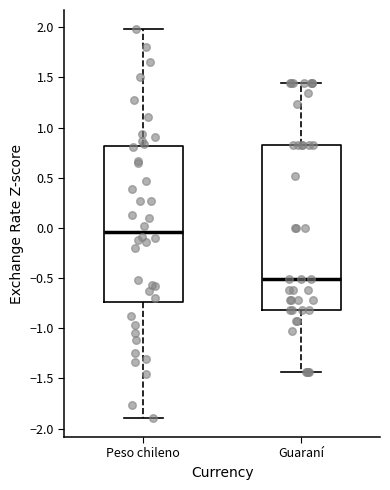

Reading left to right, transcribe this box plot: for each box, give where its median line is, the range the box spans, and where its two whiskers end, as read against the y-axis. The values are not printed on the chart, so give them approximately, as read against the axis.

Peso chileno: median -0.05, box -0.75 to 0.80, whiskers -1.90 to 2.00
Guaraní: median -0.50, box -0.80 to 0.85, whiskers -1.45 to 1.45